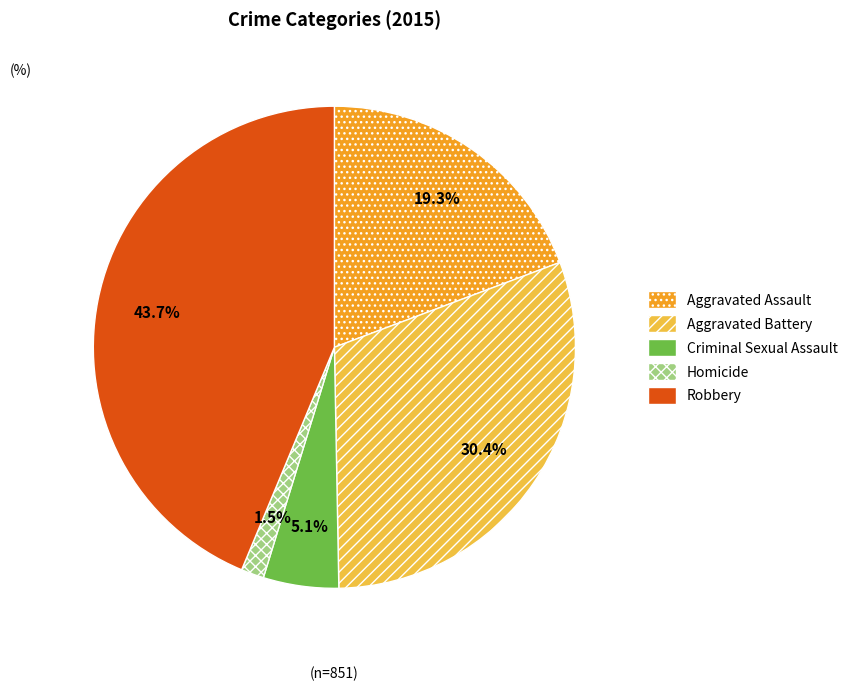

Does any single category account for the majority?

No